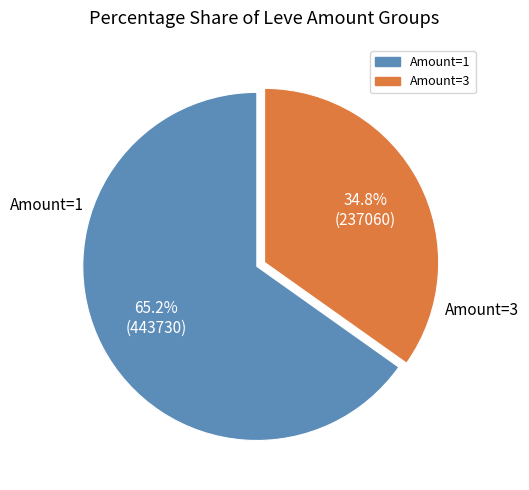

Does any single category account for the majority?

Yes